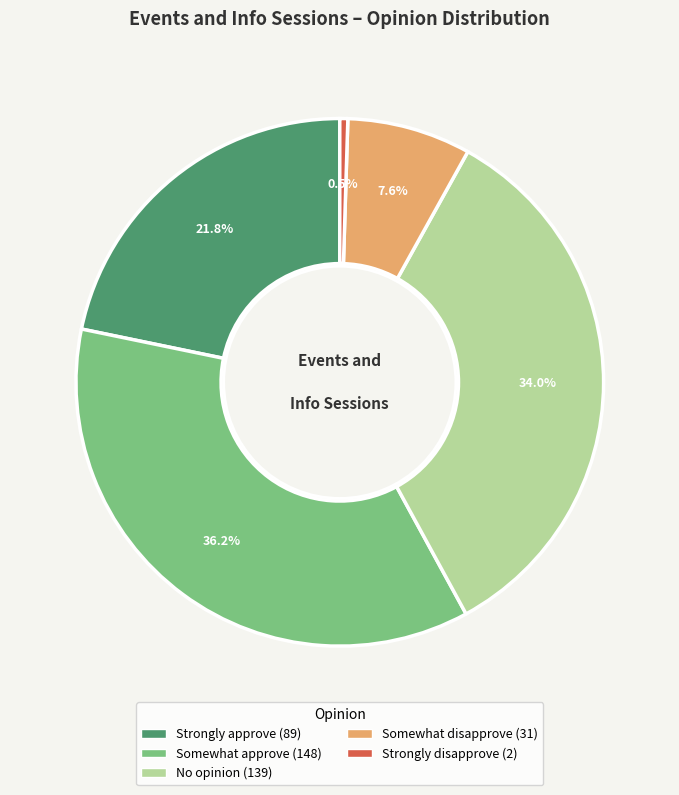

Approximately how many times larger is the value at Somewhat disapprove compared to Strongly disapprove?

15.5